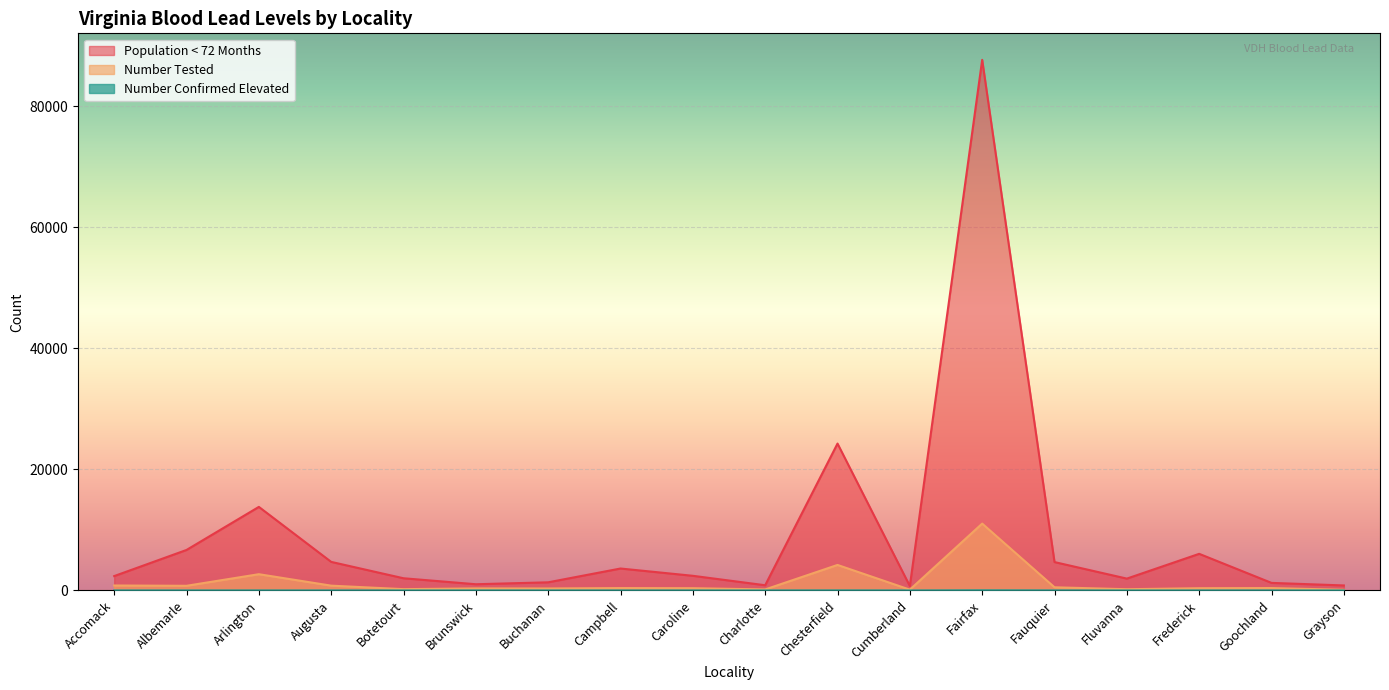

Between Accomack and Fairfax, which series saw the biggest shift?

Population < 72 Months